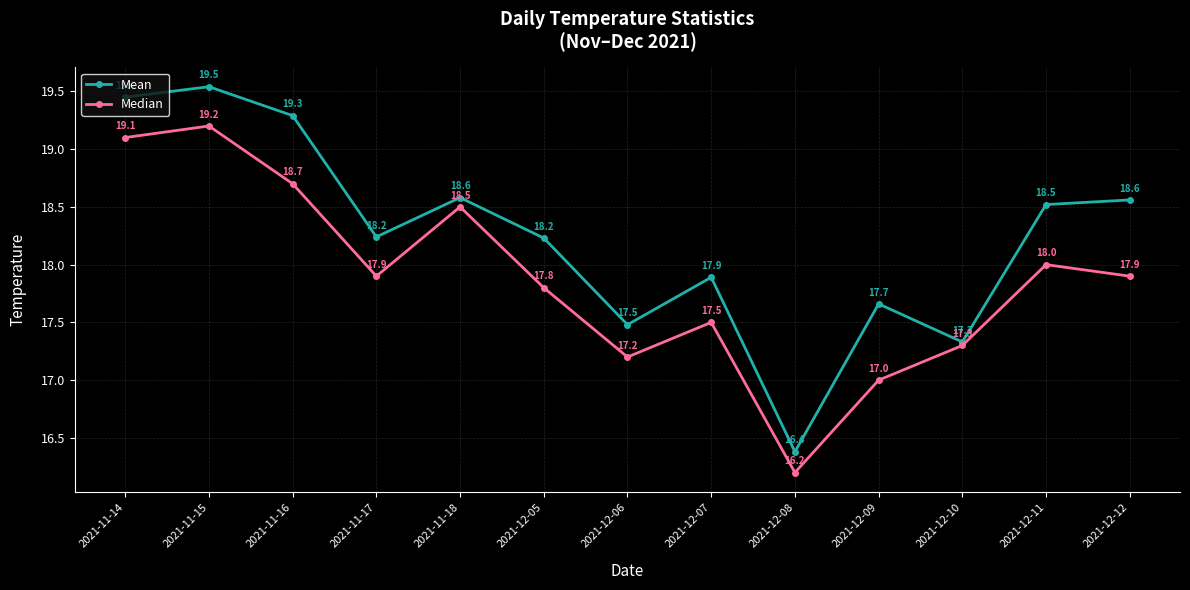

At which label does Median first exceed 17?

2021-11-14